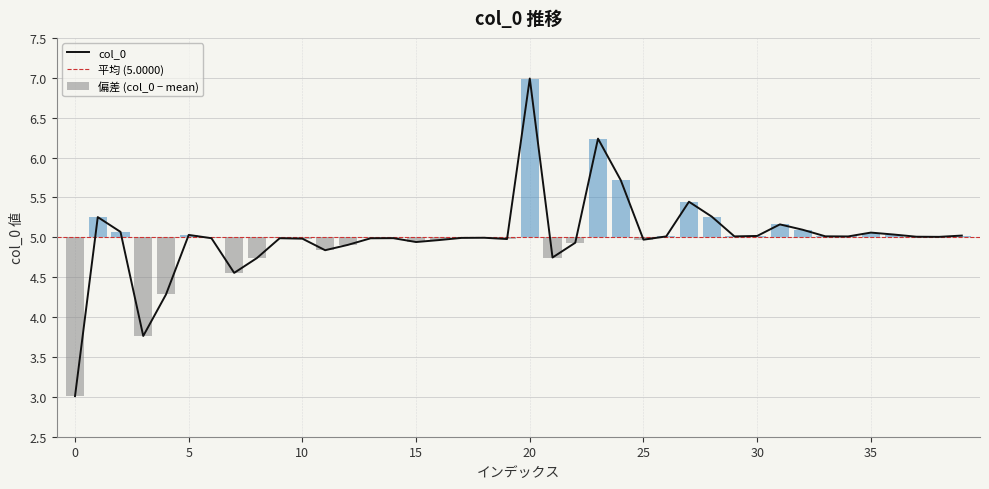

Reading left to right, extract all data points from this chart.

3.0	5.3	5.1	3.8	4.3	5.0	5.0	4.6	4.7	5.0	5.0	4.8	4.9	5.0	5.0	4.9	5.0	5.0	5.0	5.0	7.0	4.7	4.9	6.2	5.7	5.0	5.0	5.4	5.3	5.0	5.0	5.2	5.1	5.0	5.0	5.1	5.0	5.0	5.0	5.0